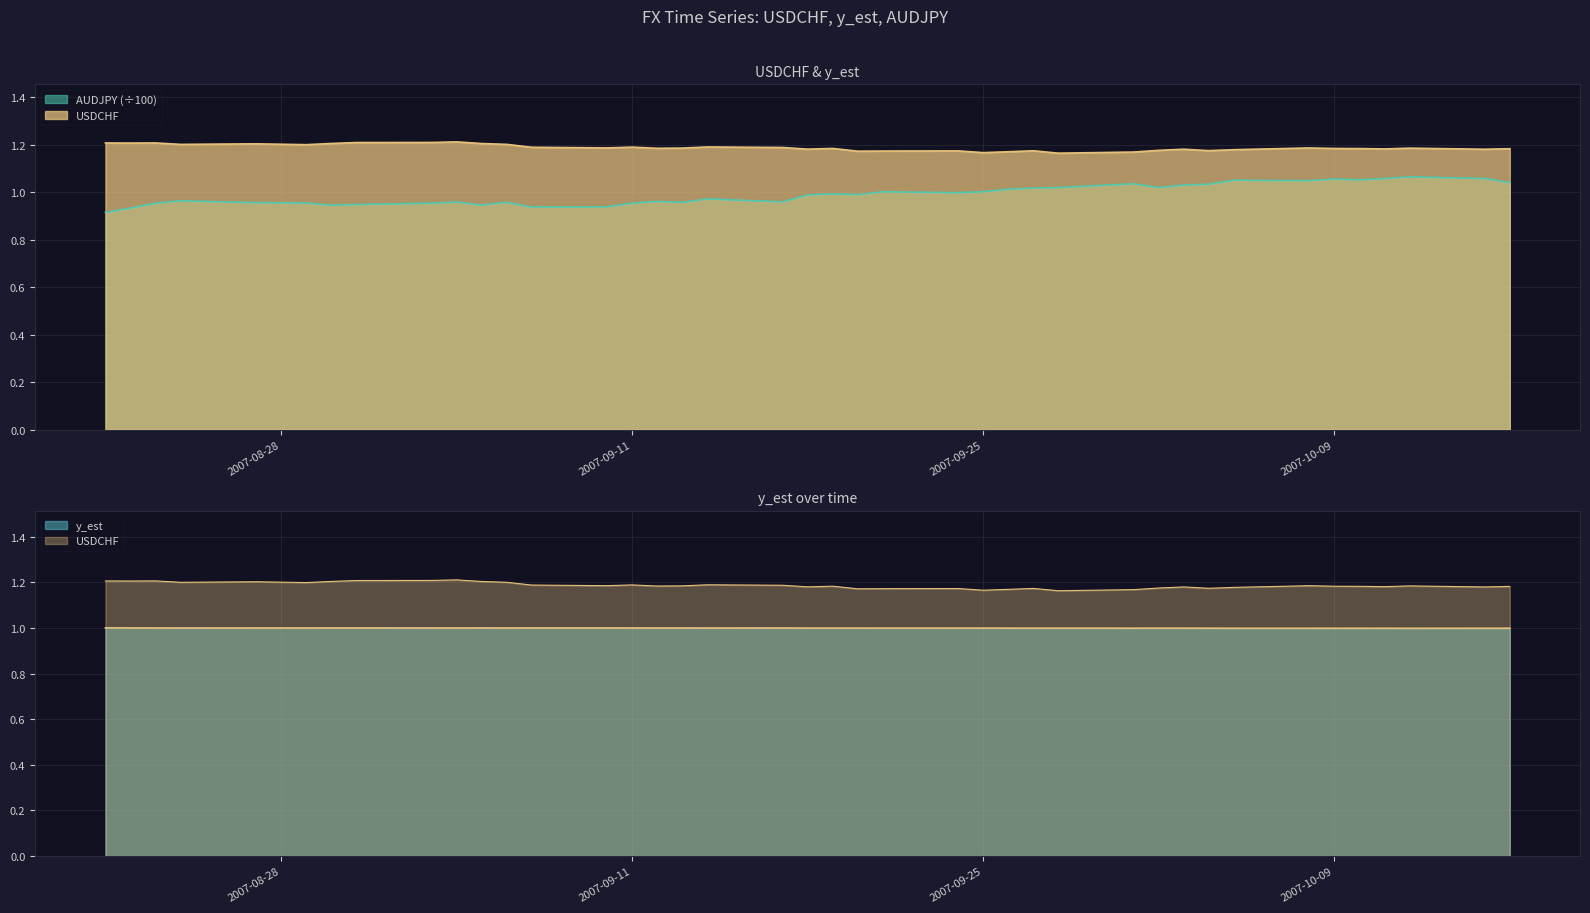

At which label is AUDJPY closest to 0?

2007-08-28